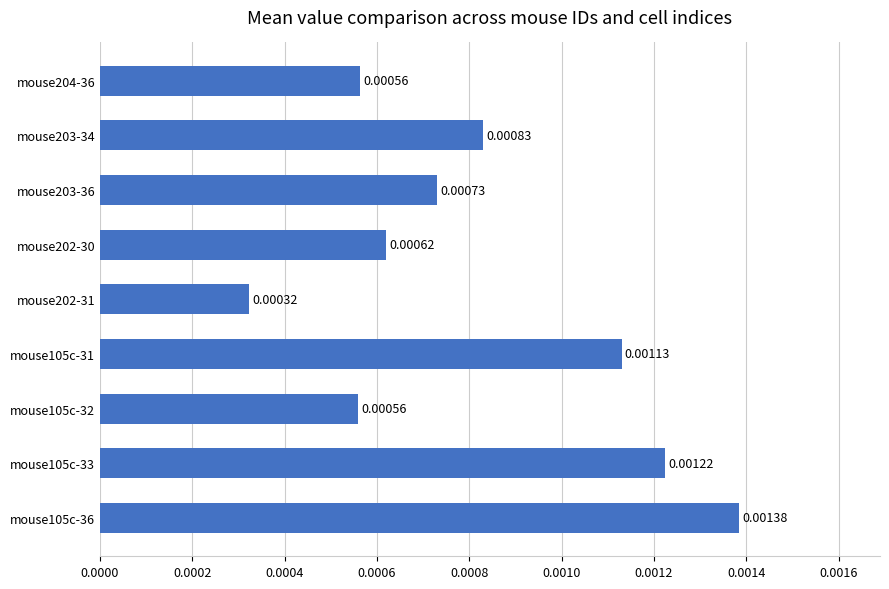

Between mouse105c-36 and mouse203-36, which is larger?

mouse105c-36